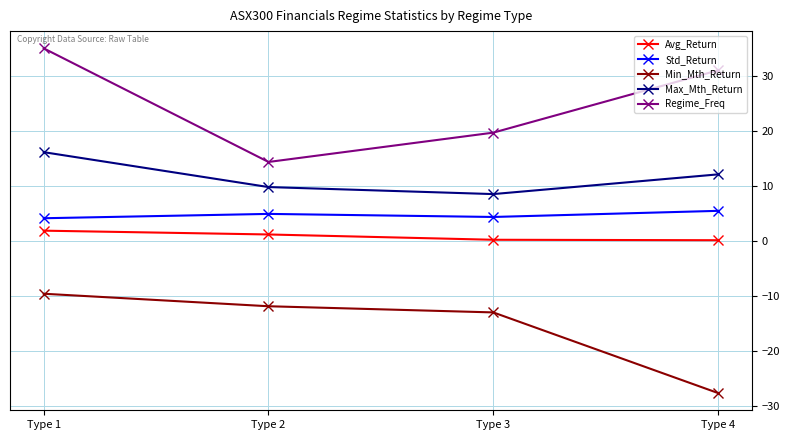

How many distinct data groups are displayed?

5